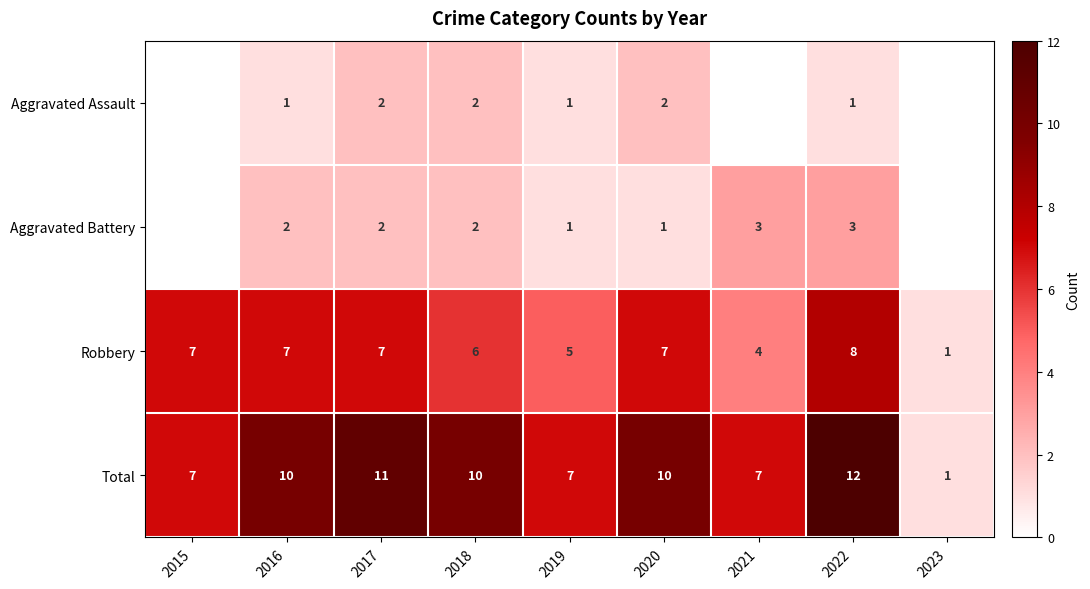

What is the sum of all Total values?

75